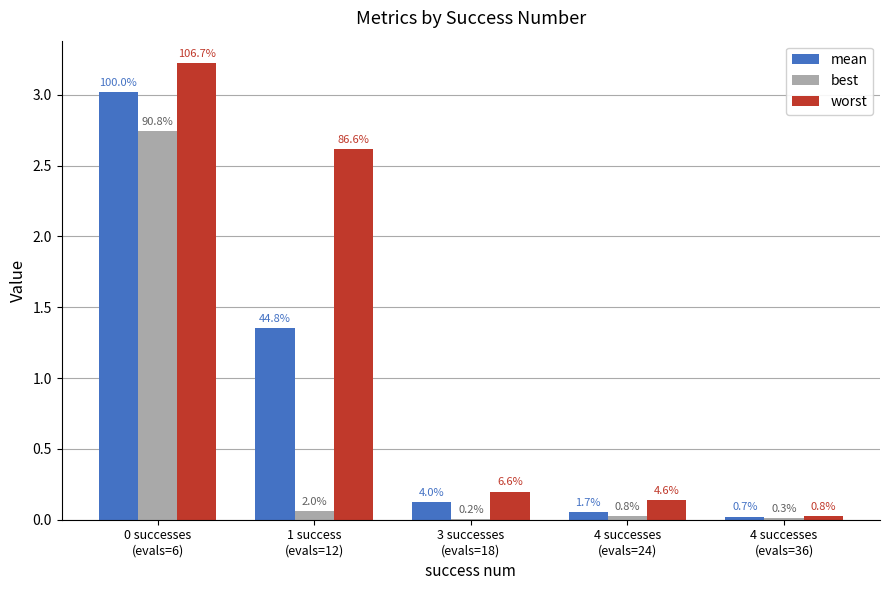

Rank the series by their maximum value, from highest to lowest.

worst, mean, best